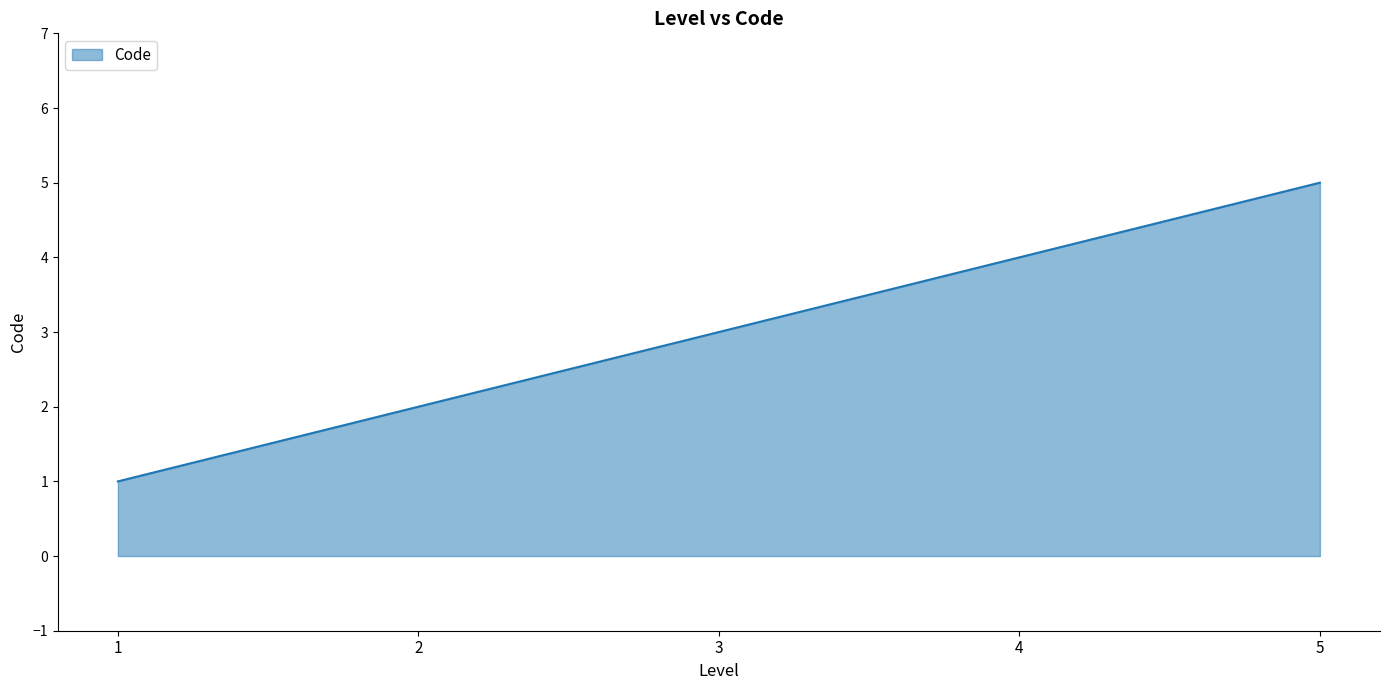

What is the sum of all values?

15